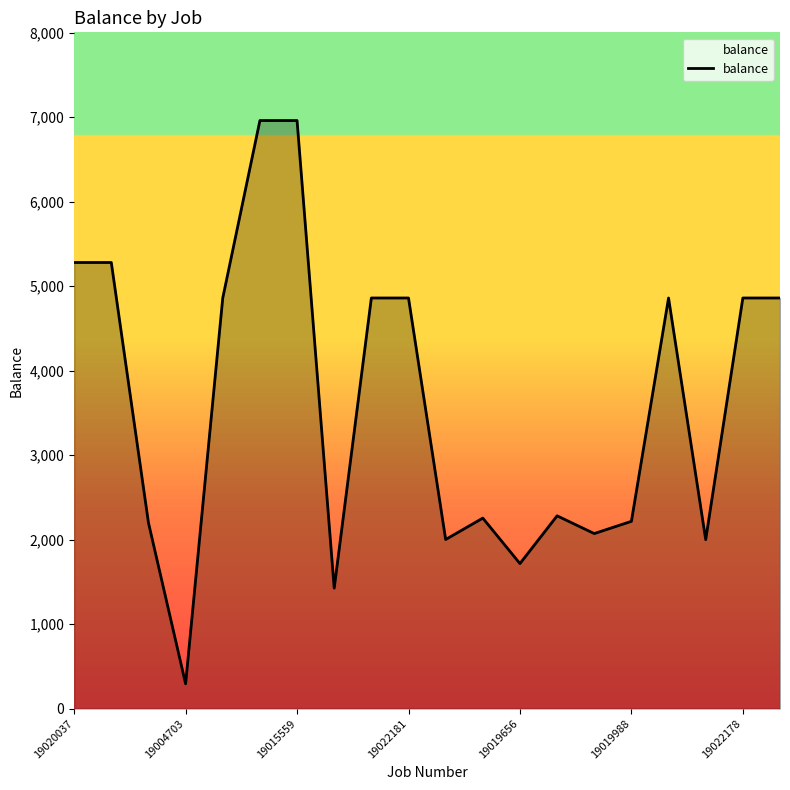

What is the difference between the second highest and minimum values?

6666